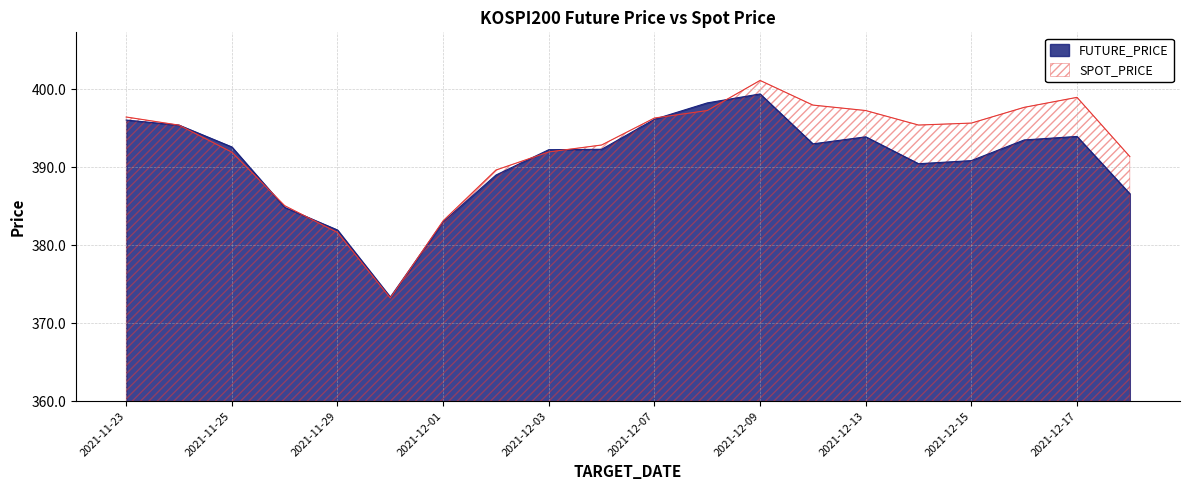

What is the total value across all series at 2021-12-09?

80.5